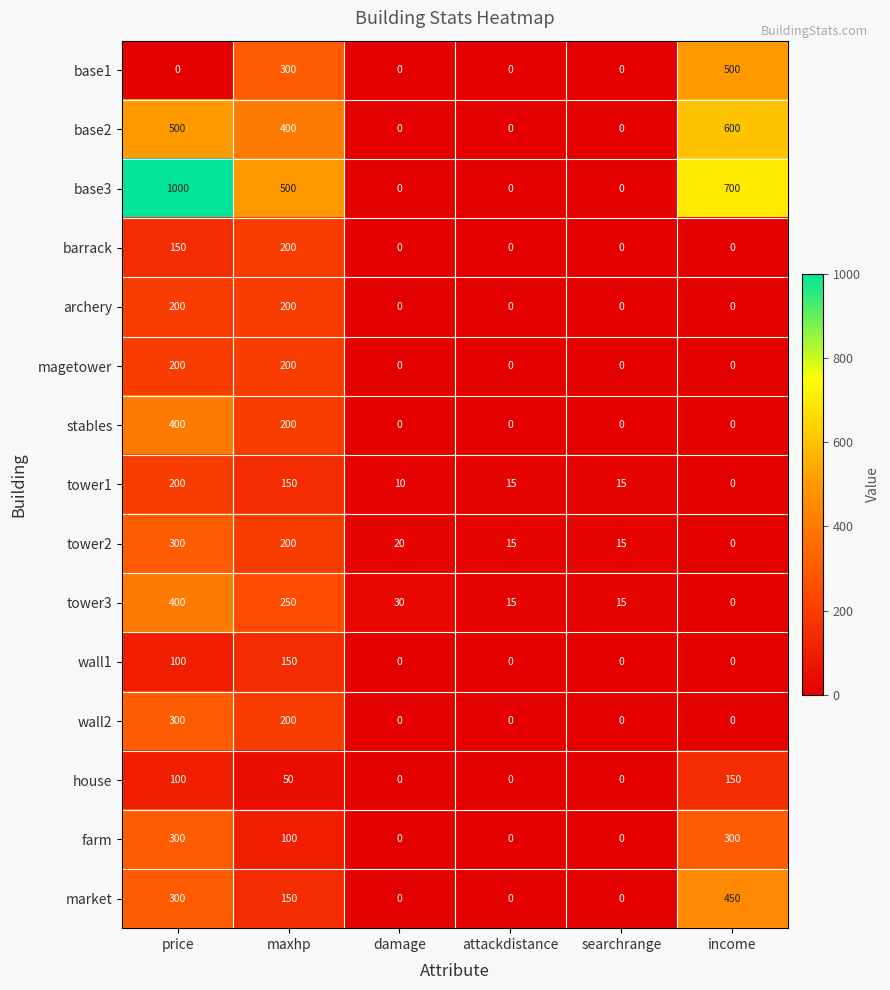

What is the difference between the maximum and minimum values in the base1 series?

500